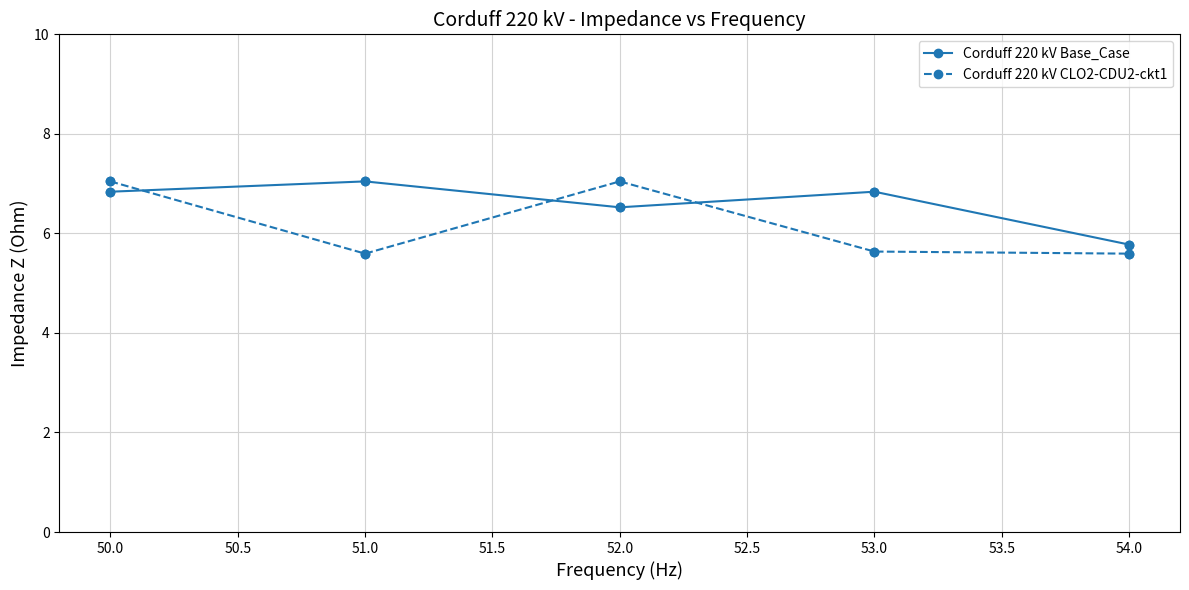

What is the total value across all series at 53.0?

12.5